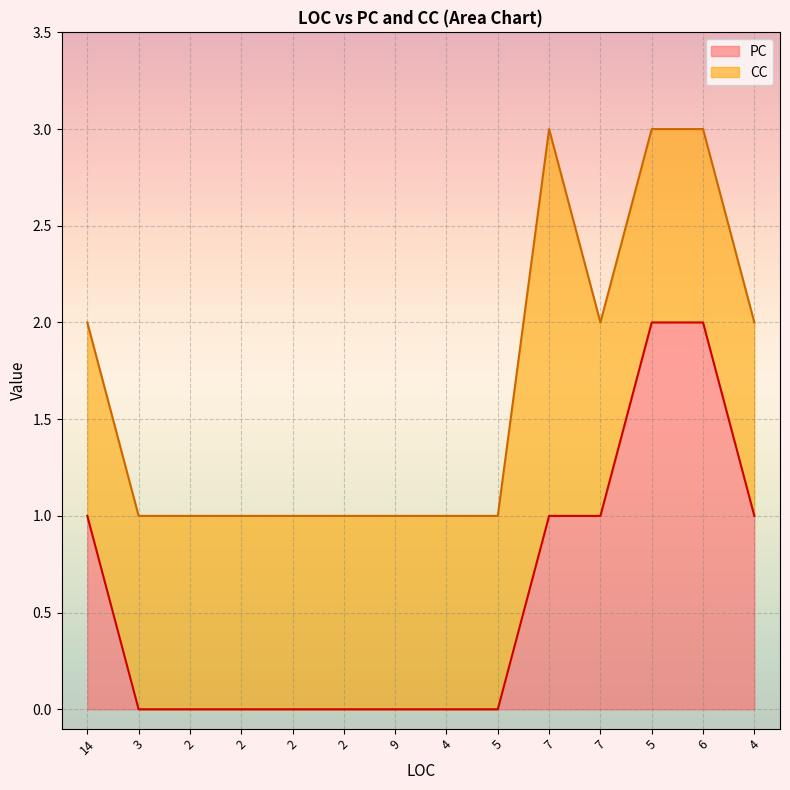

True or false: the data shows 2 at 7.

False